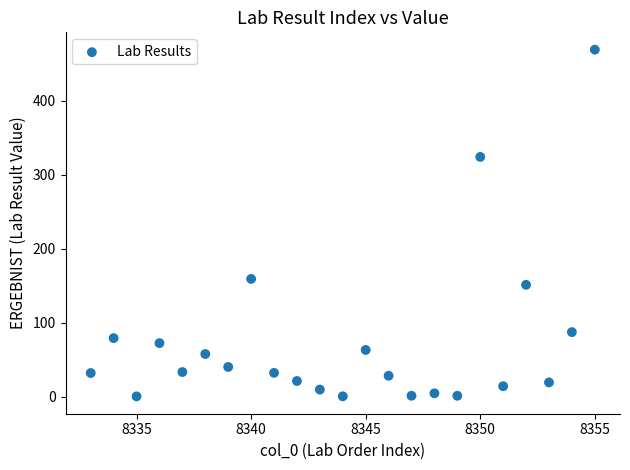

What is the range of X values (max minus min)?

22.0